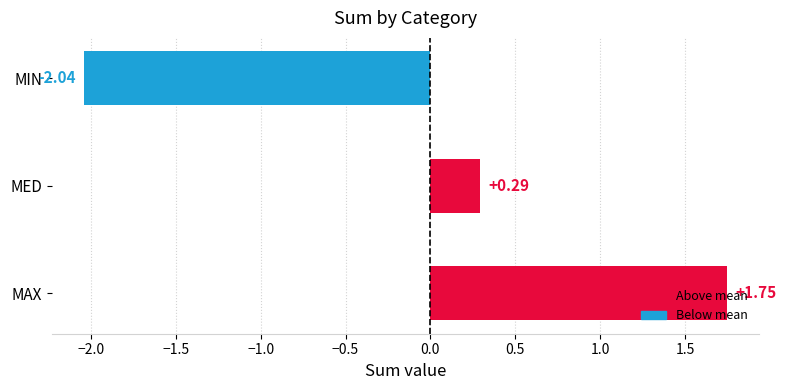

At which label is the value closest to 0?

MED